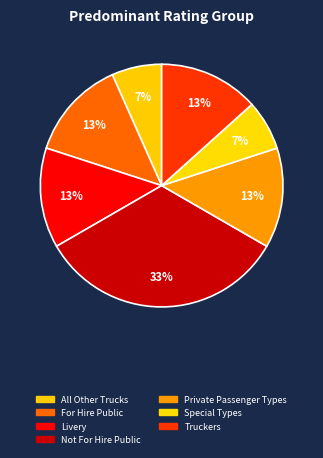

Count the number of slices in the pie.

7